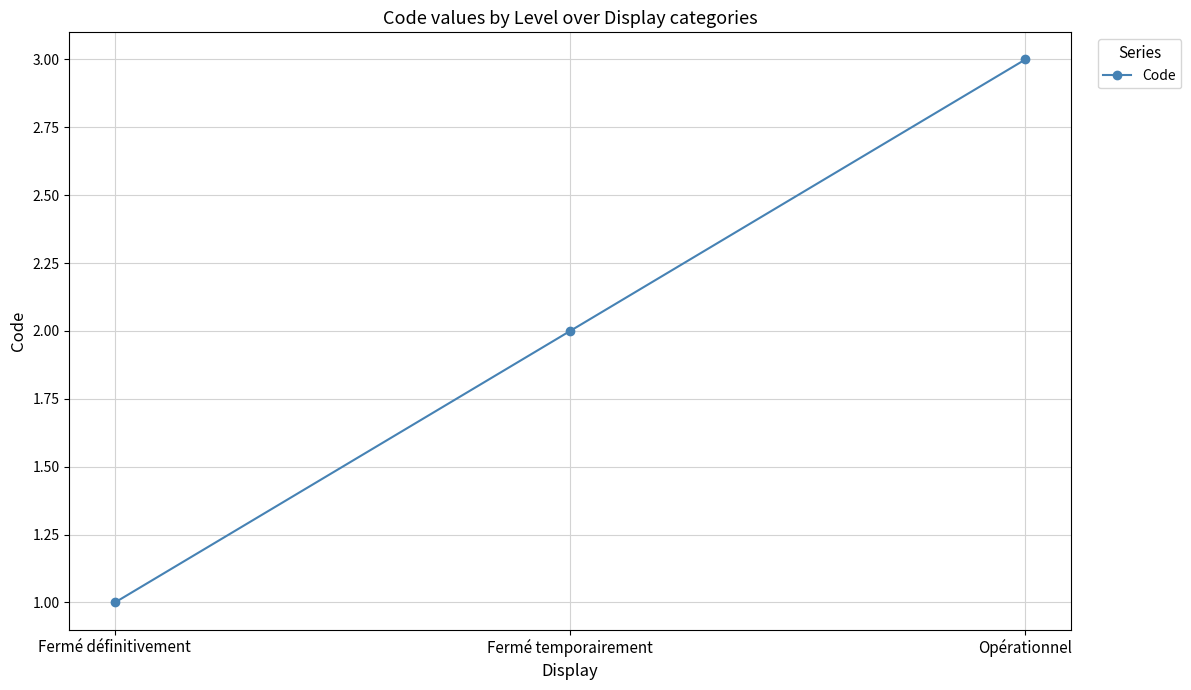

What is the ratio of the value at Fermé définitivement to the value at Fermé temporairement?

0.5